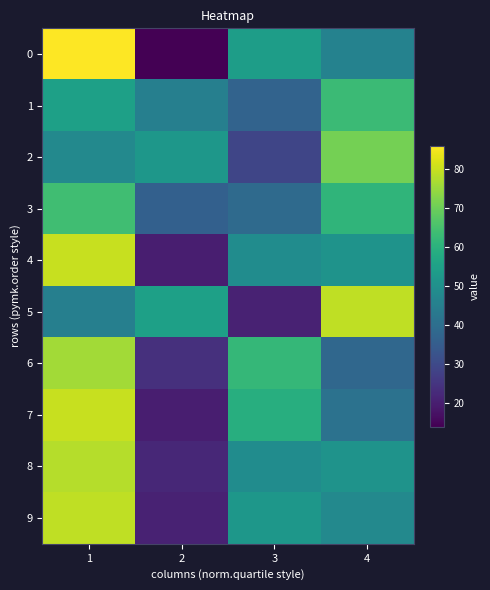

List the series in order of their peak value, lowest first.

1, 3, 2, 6, 8, 5, 9, 4, 7, 0